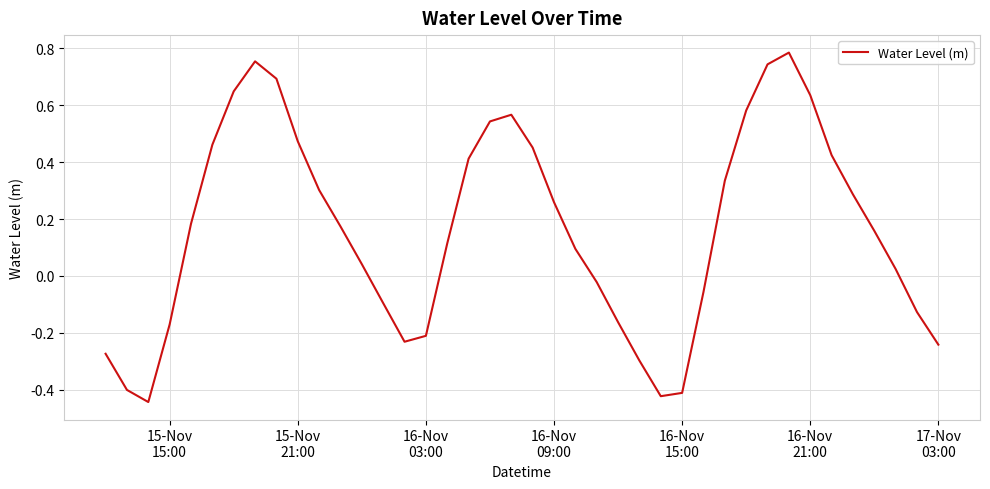

What is the difference between the maximum and minimum values?

1.2